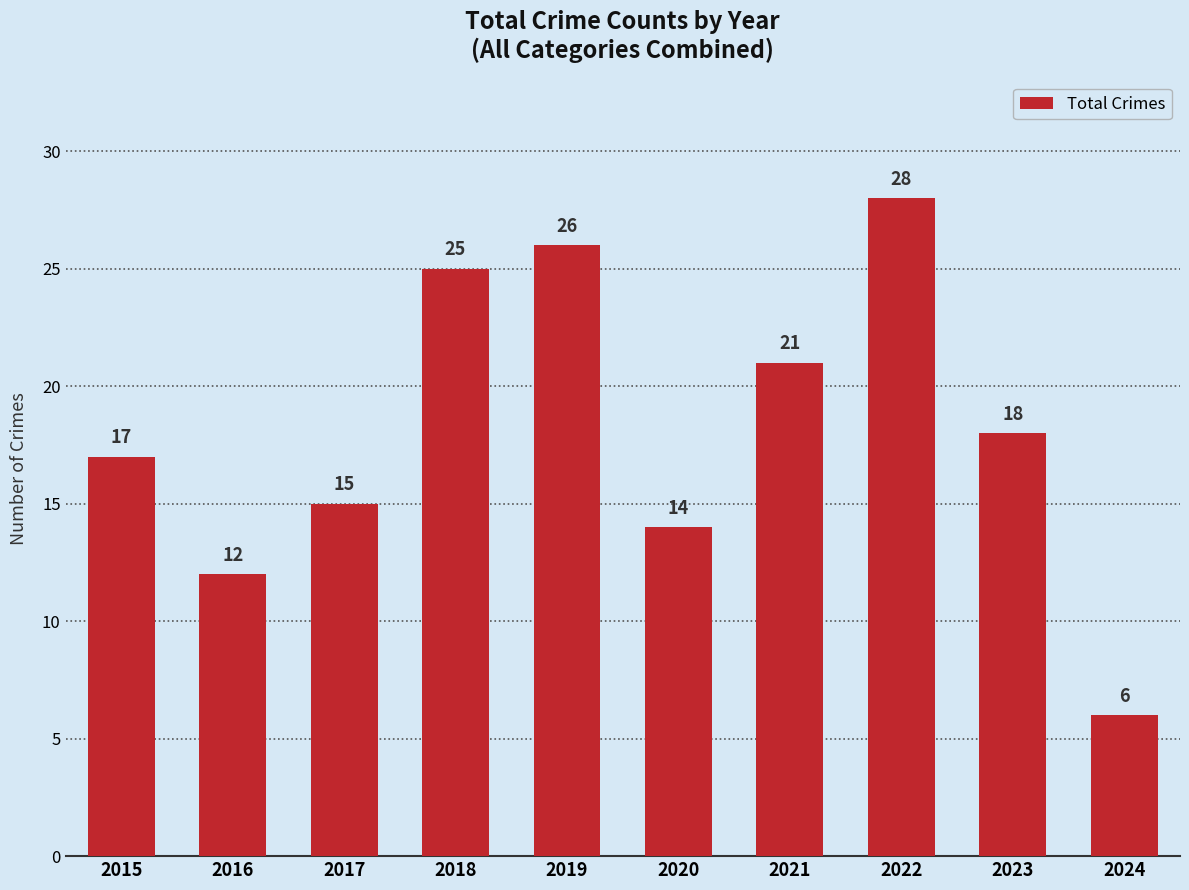

At which label is the value closest to 17?

2015